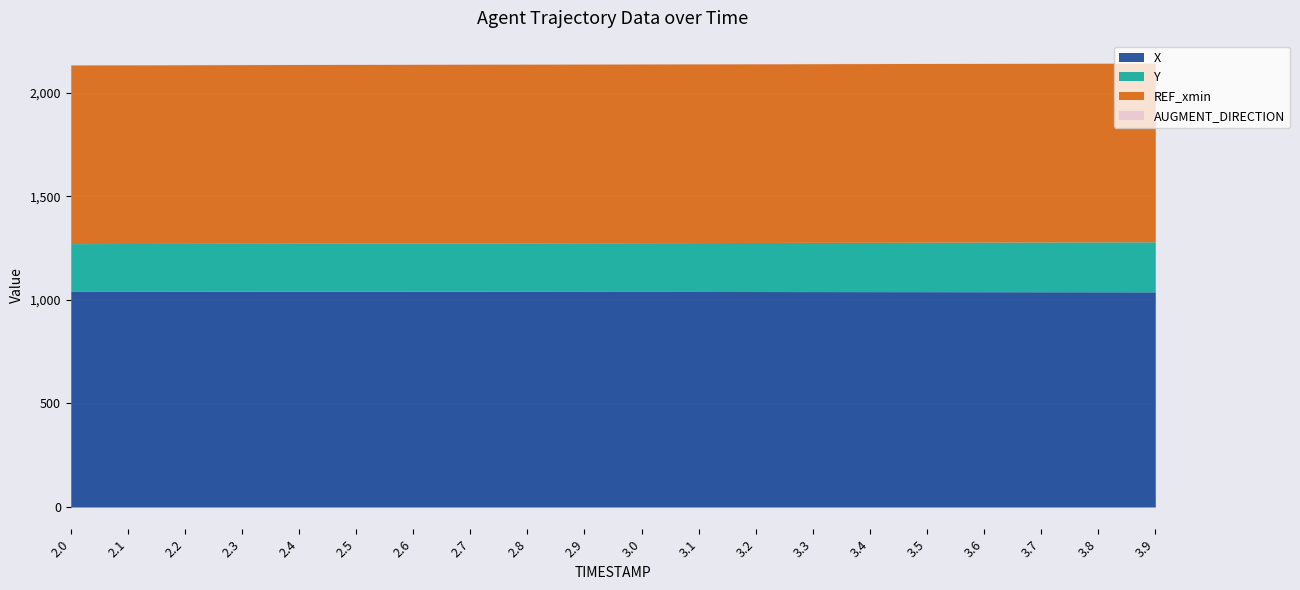

Which series has the largest range (max minus min)?

Y